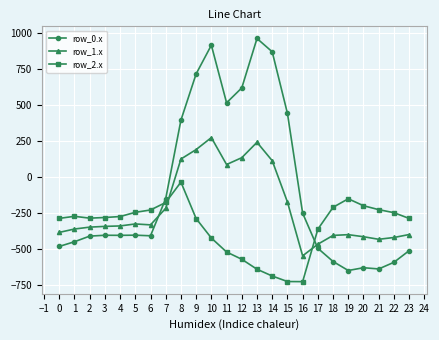

What is the difference between the row_1.x values at 0 and 4?

44.9